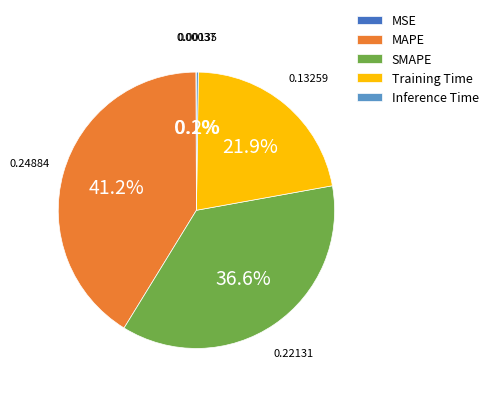

What percentage is NOT represented by Training Time?

78.1%